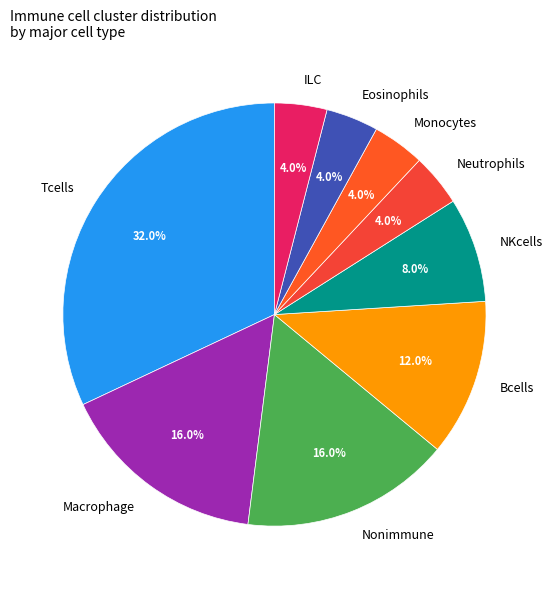

Which category has the biggest portion of the pie?

Tcells